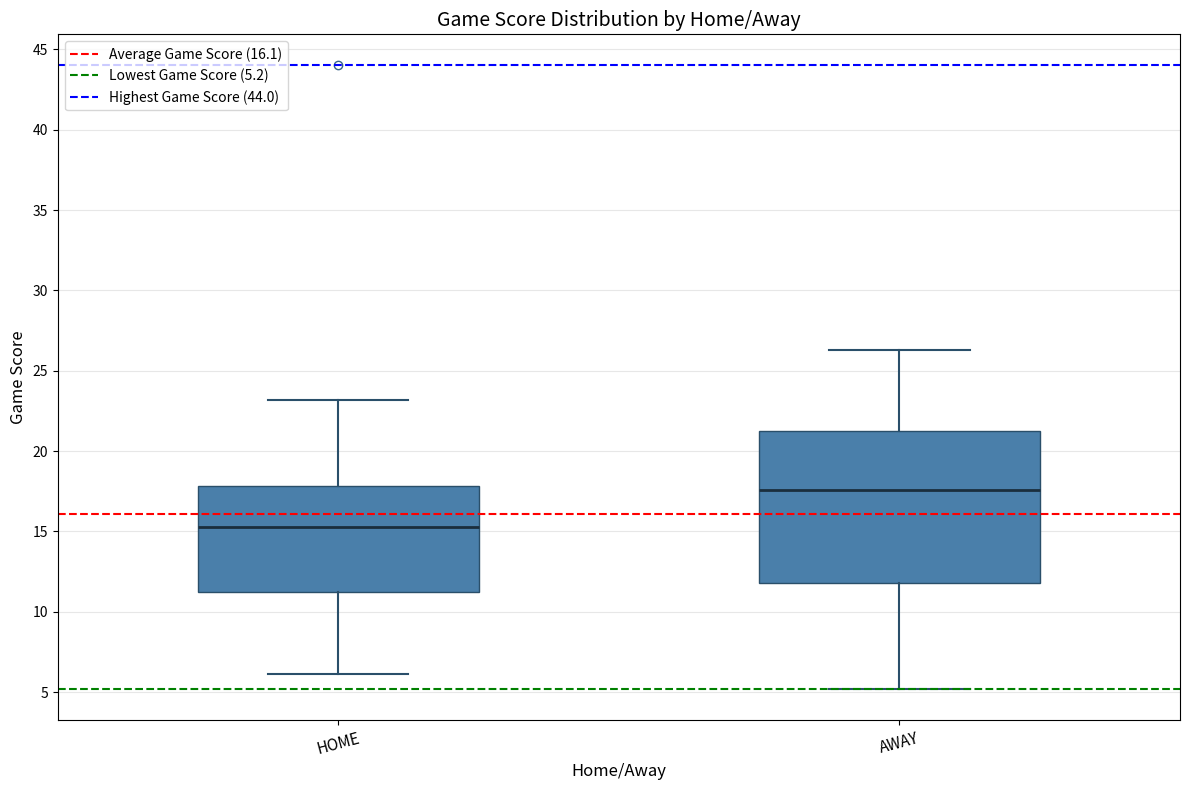

Where is the upper edge of the box for HOME on the y-axis? The values are not printed on the chart, so give them approximately, as read against the axis.

18.0